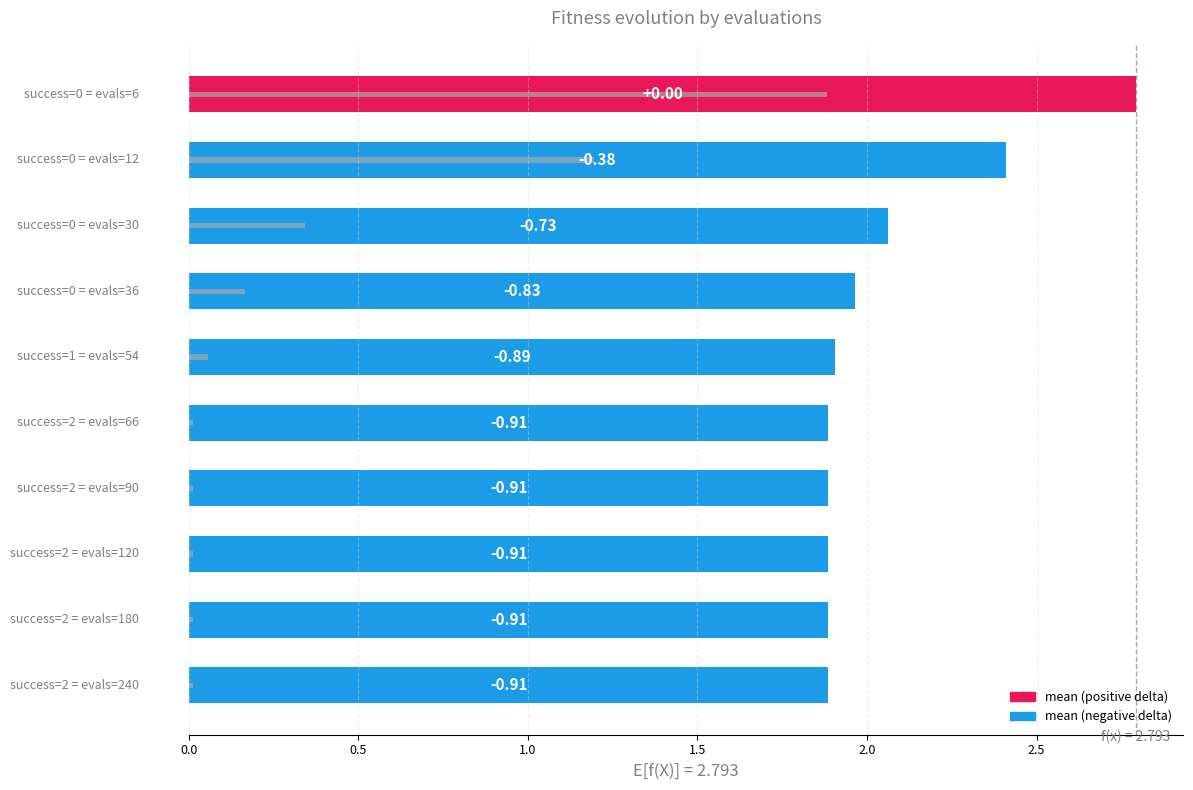

At how many categories does at least one series exceed 0?

10